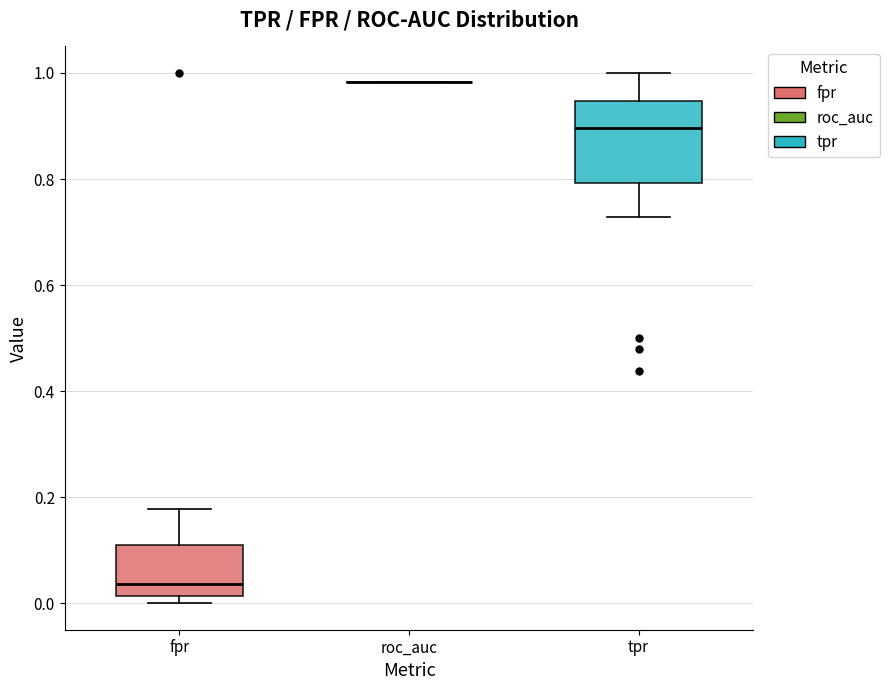

Which box is the tallest, from its lower edge to its upper edge?

tpr